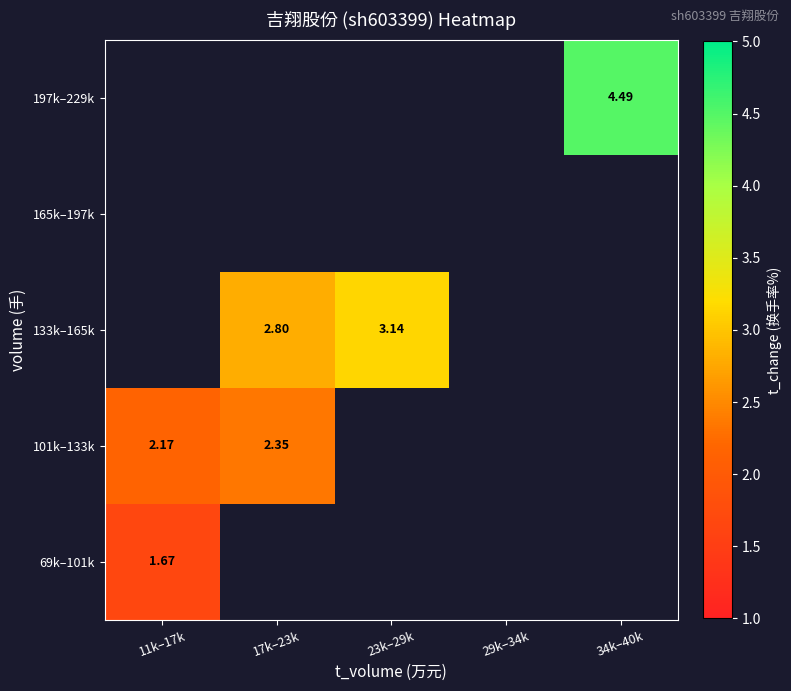

Rank the series by their average value, from highest to lowest.

69k–101k, 101k–133k, 133k–165k, 165k–197k, 197k–229k